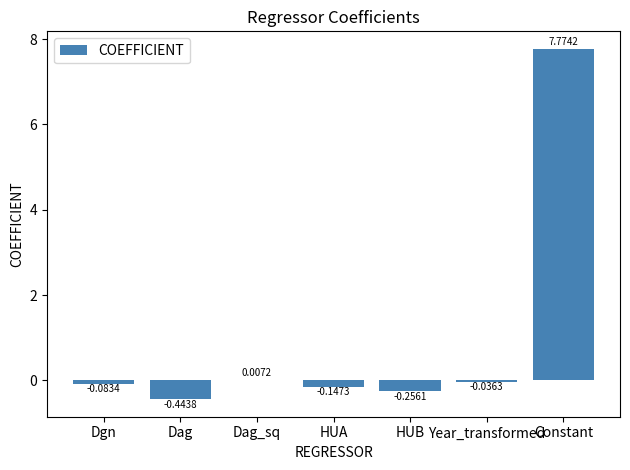

At which category does the chart reach its peak across all series?

Constant